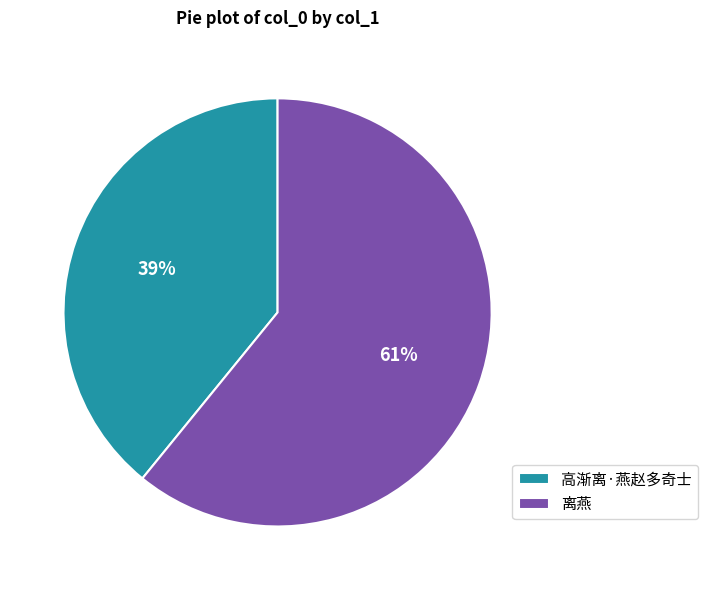

To the nearest percent, what portion does 高渐离·燕赵多奇士 represent?

39%